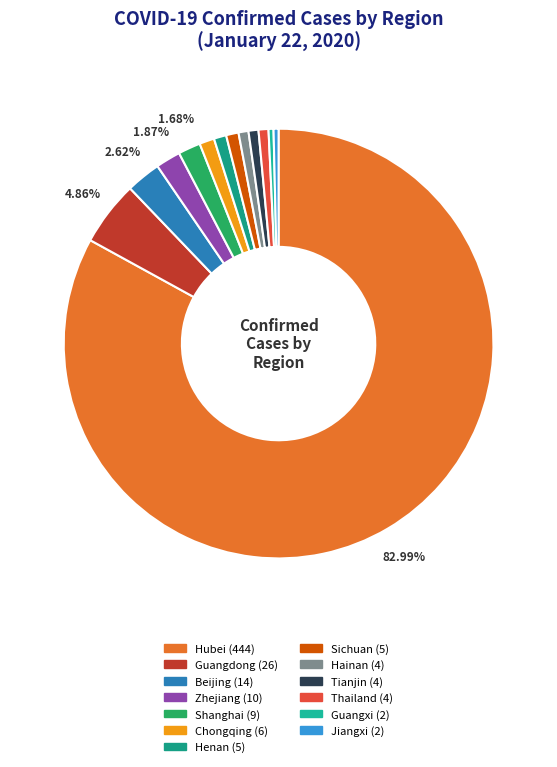

How much of the chart is everything except Chongqing?

98.9%